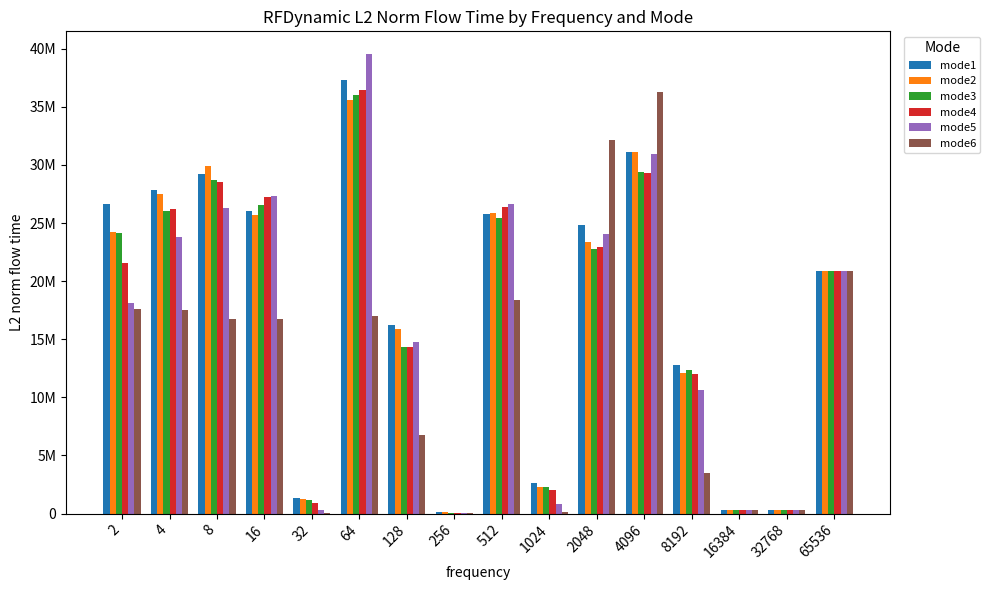

The value of mode3 at 2048 is 40330641.5. True or false?

False